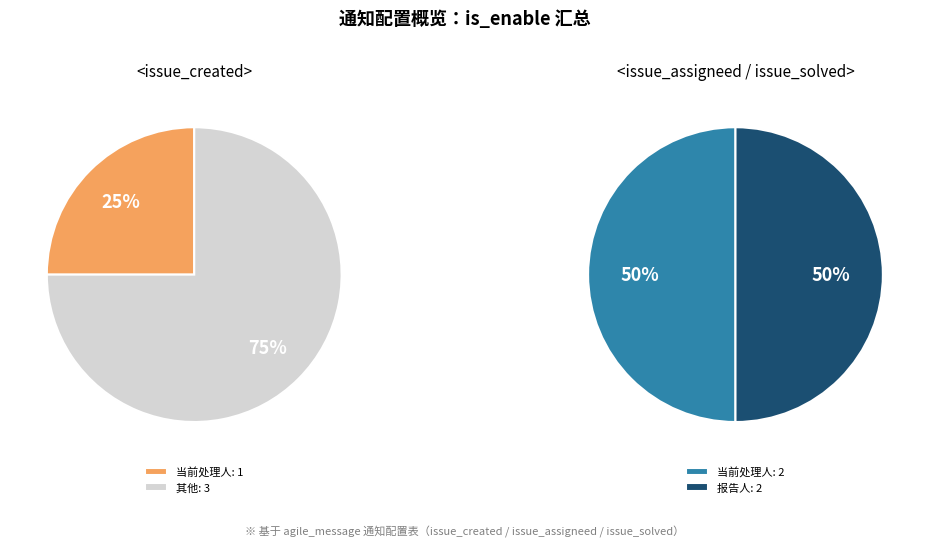

To the nearest percent, what is the difference between the largest and smallest slice percentages?

50%